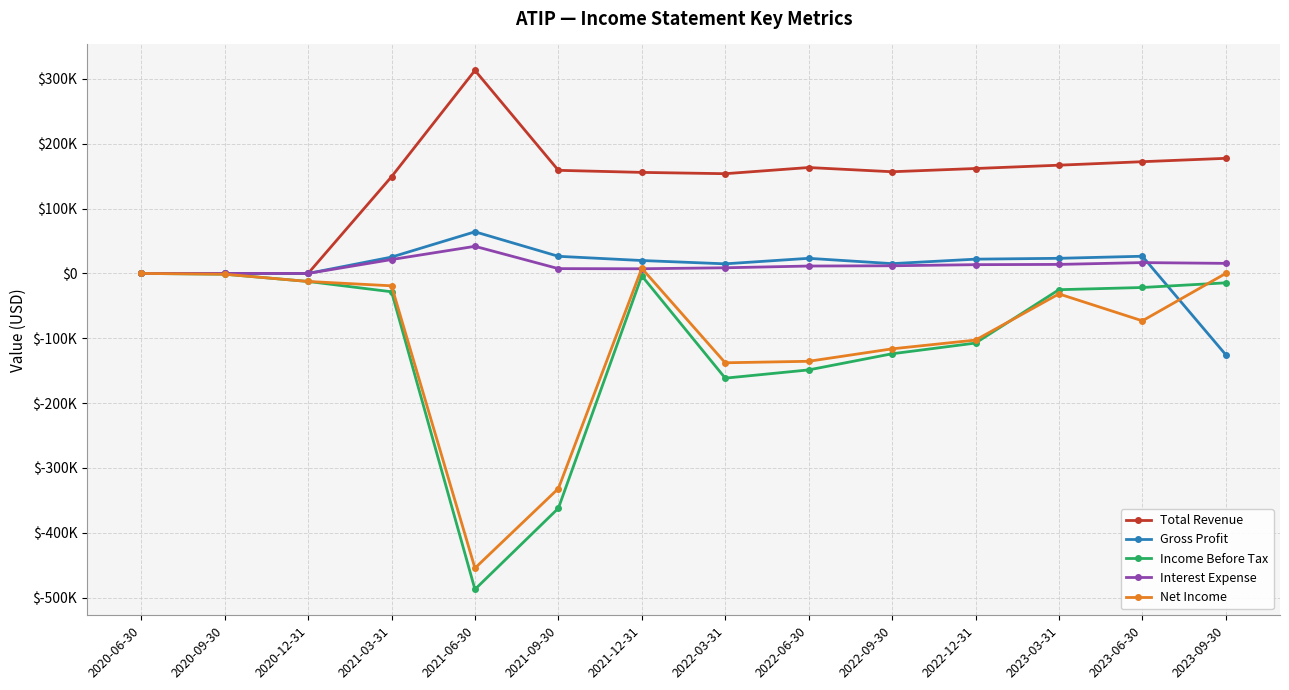

True or false: Interest Expense has more than 1 interior local peaks.

True